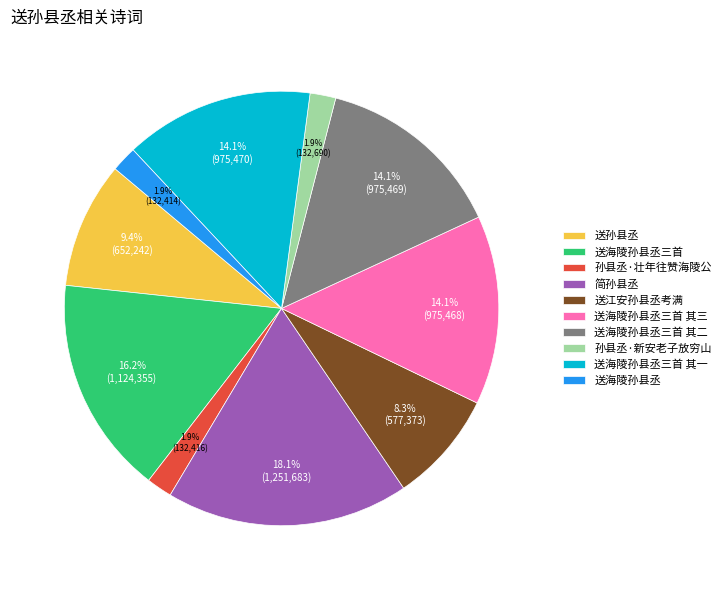

To the nearest percent, what portion does 孙县丞·壮年往赞海陵公 represent?

2%